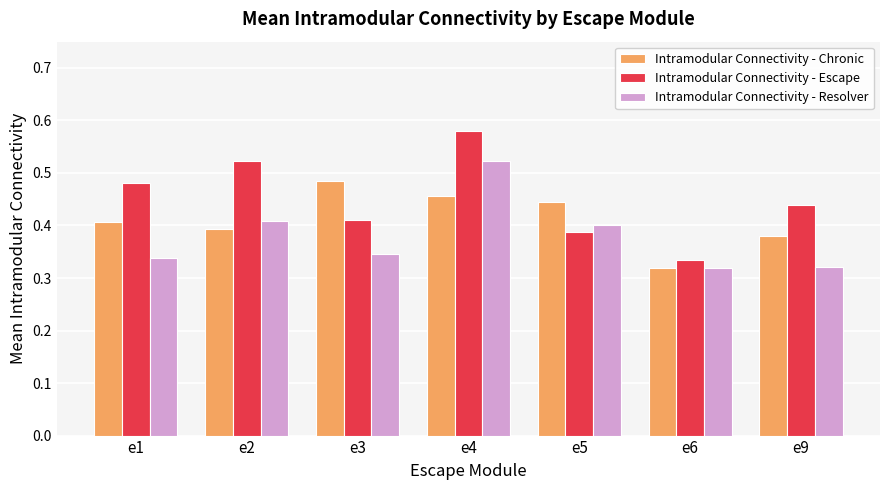

At which label does Intramodular Connectivity - Escape reach its minimum?

e6